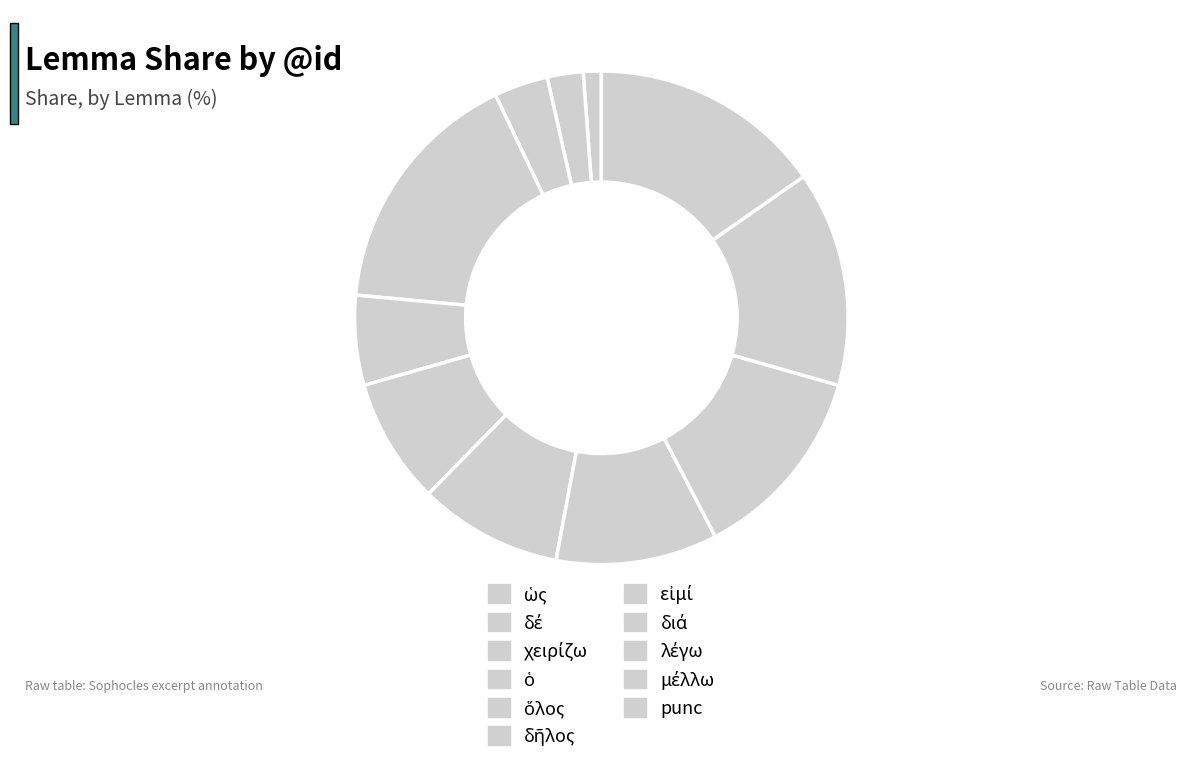

Count the number of slices in the pie.

11